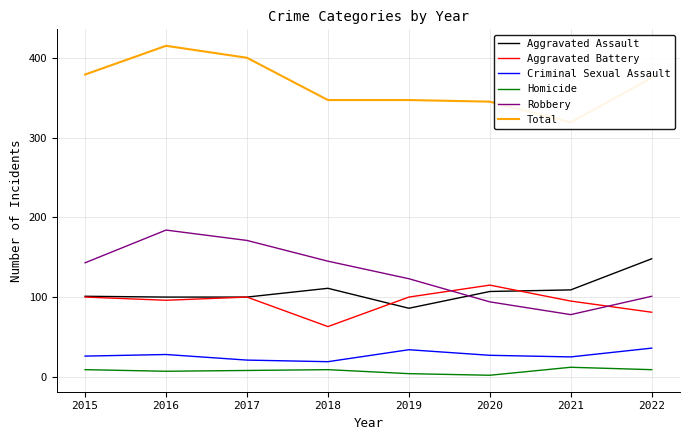

Which series changed the most between 2019 and 2022?

Aggravated Assault